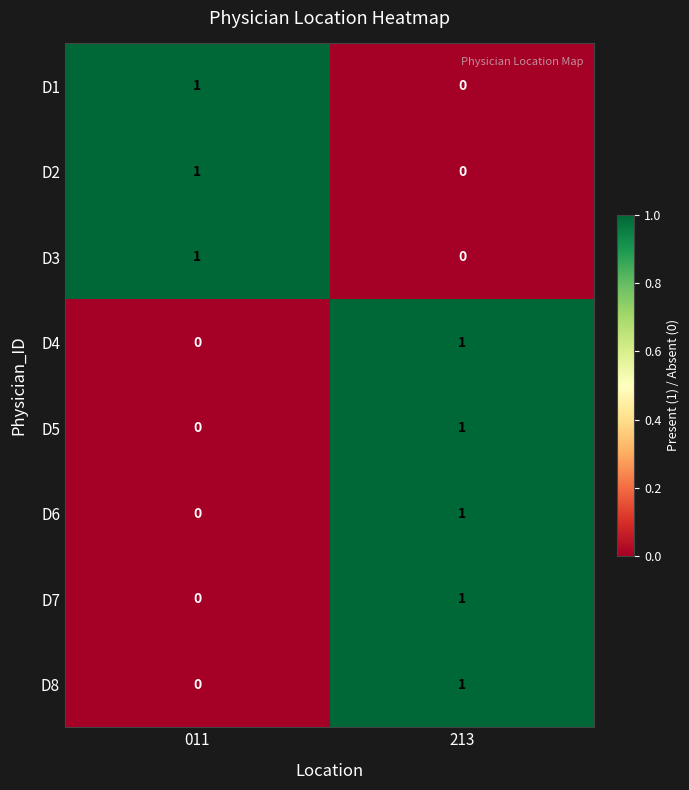

At which label does D4 reach its peak?

213